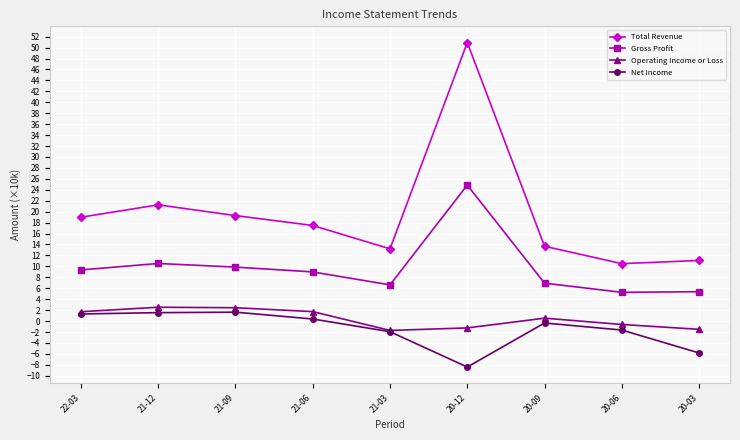

True or false: Total Revenue and Gross Profit cross at least once.

False